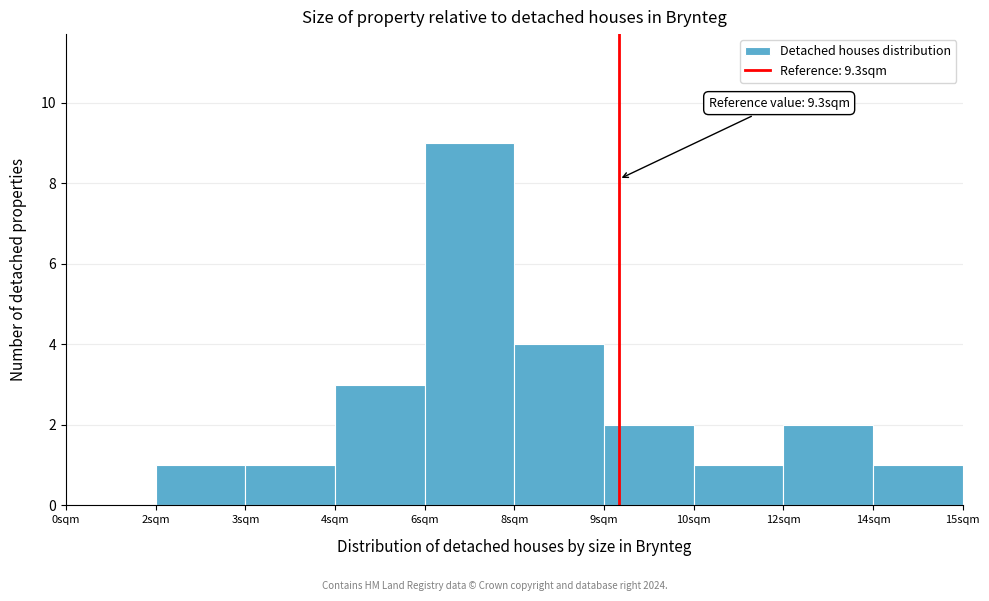

Reading left to right, list all the values displayed in this chart.

0sqm=0	2sqm=1	3sqm=1	4sqm=3	6sqm=9	8sqm=4	9sqm=2	10sqm=1	12sqm=2	14sqm=1